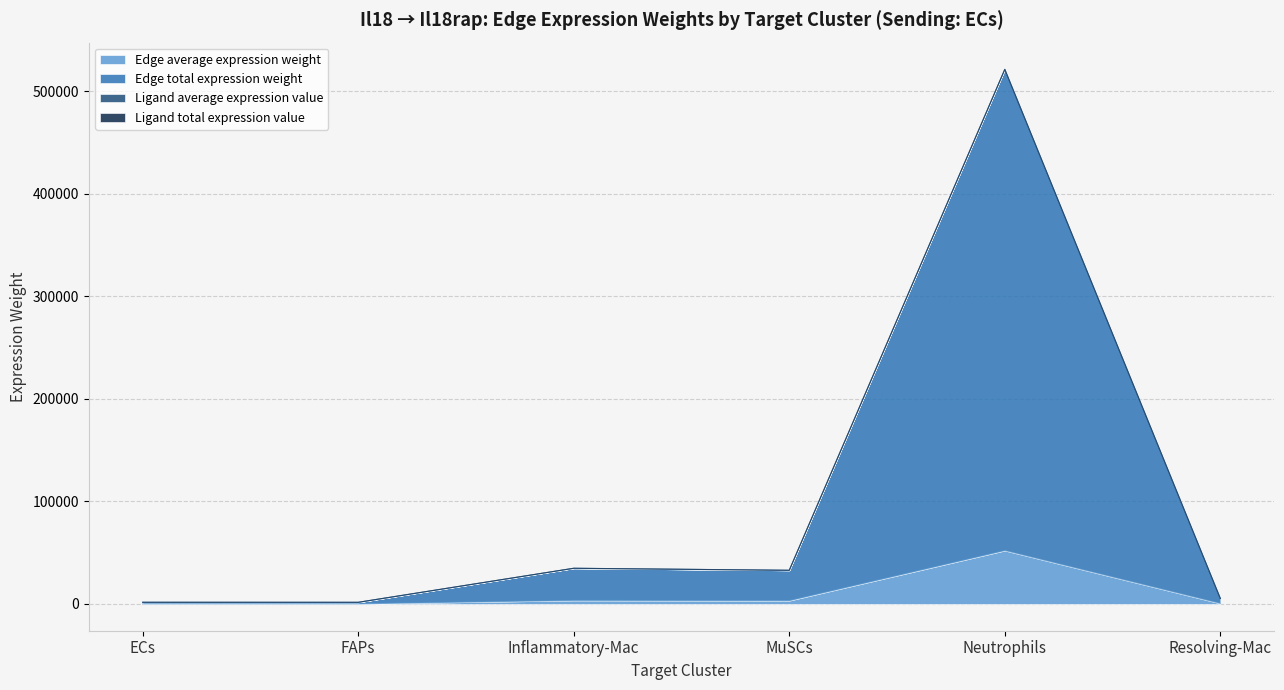

At which category is the sum across all series the highest?

Neutrophils